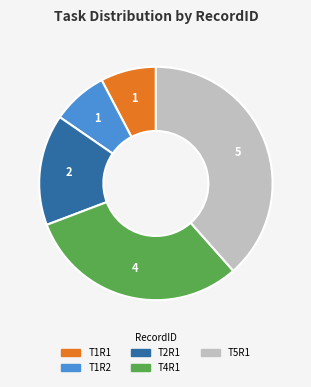

Between T1R1 and T5R1, which is larger?

T5R1